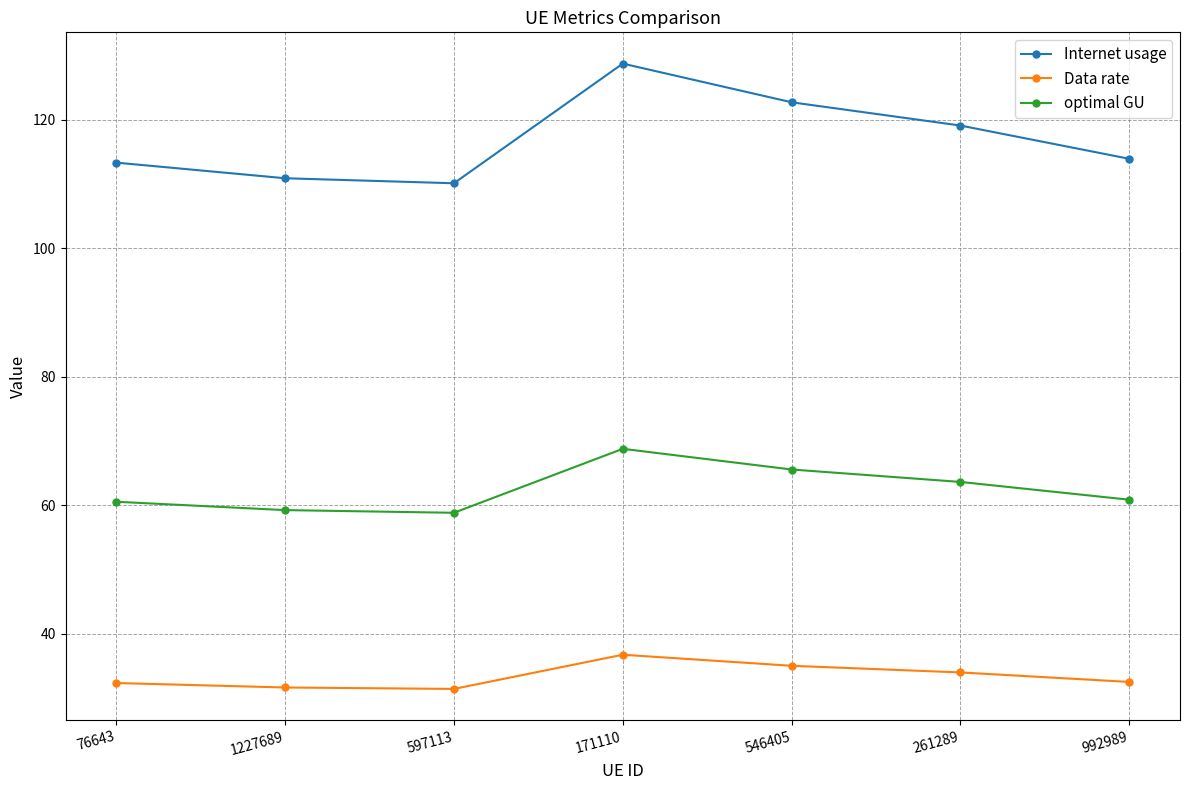

Does the chart have visible grid lines?

Yes